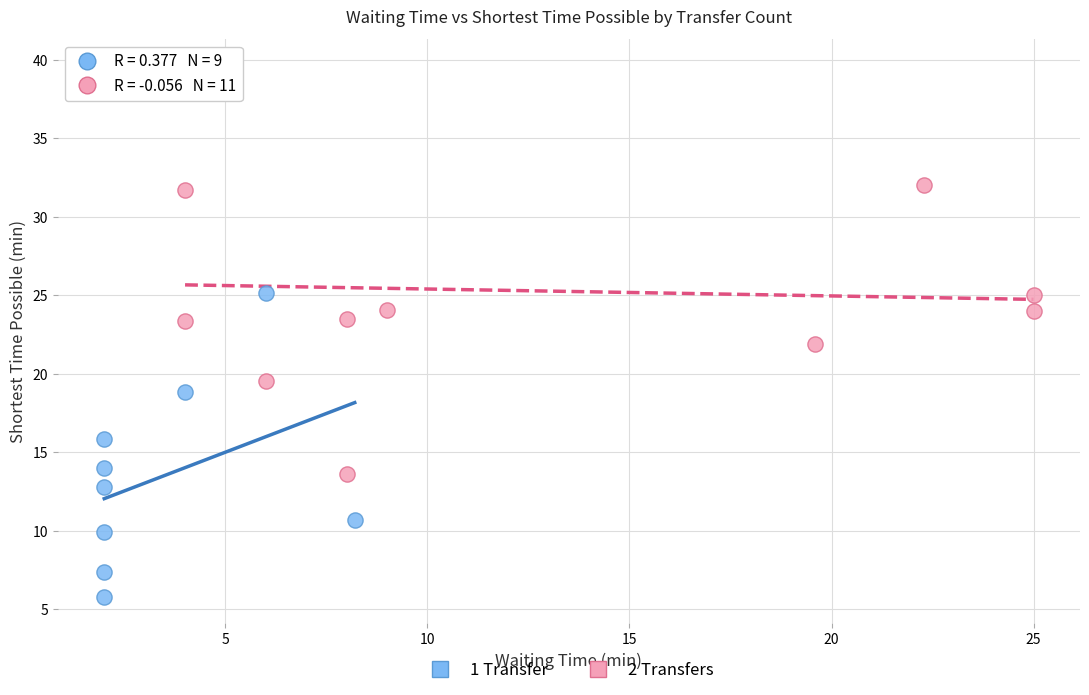

What are all the series names shown in the legend?

1 Transfer, 2 Transfers